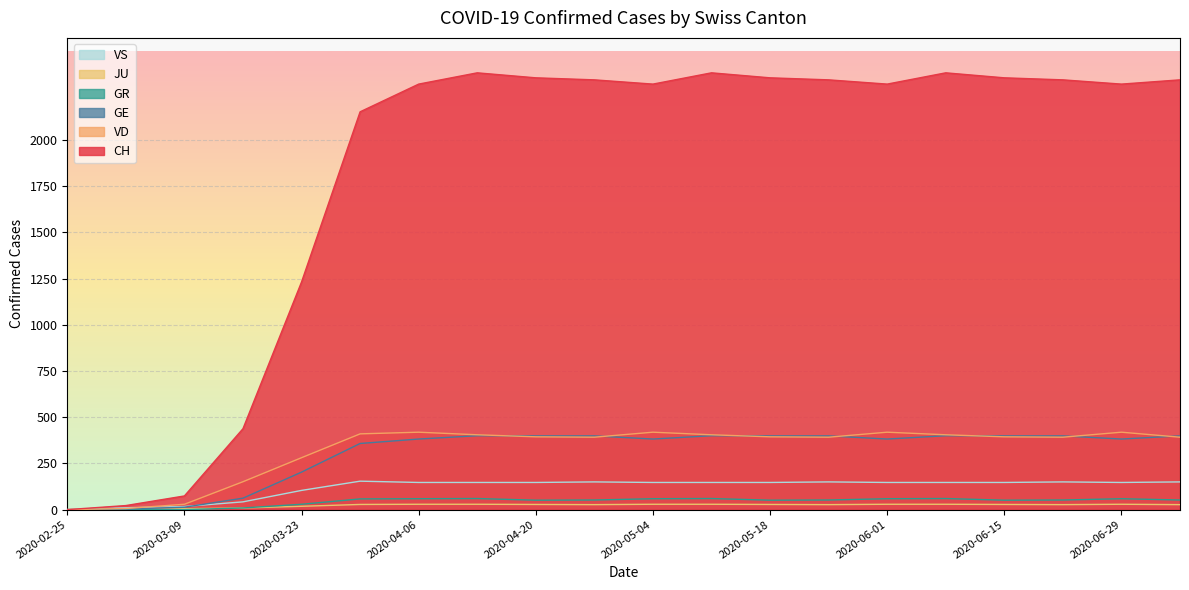

What is the difference between the maximum and second lowest values in the VS series?

144